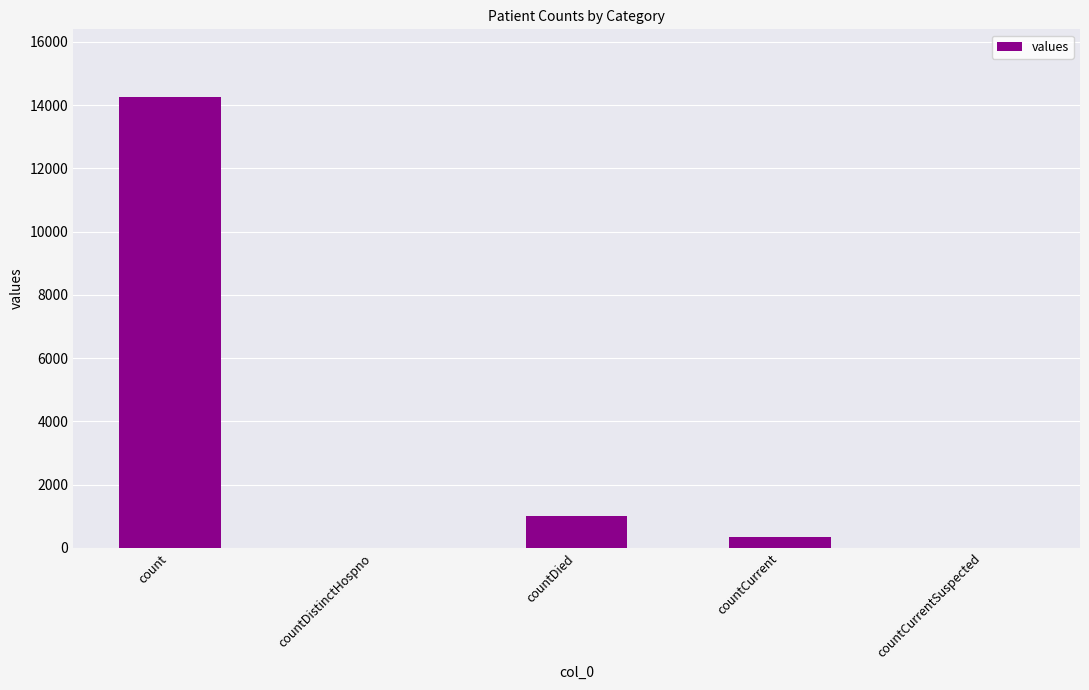

What is the greatest value displayed?

14258